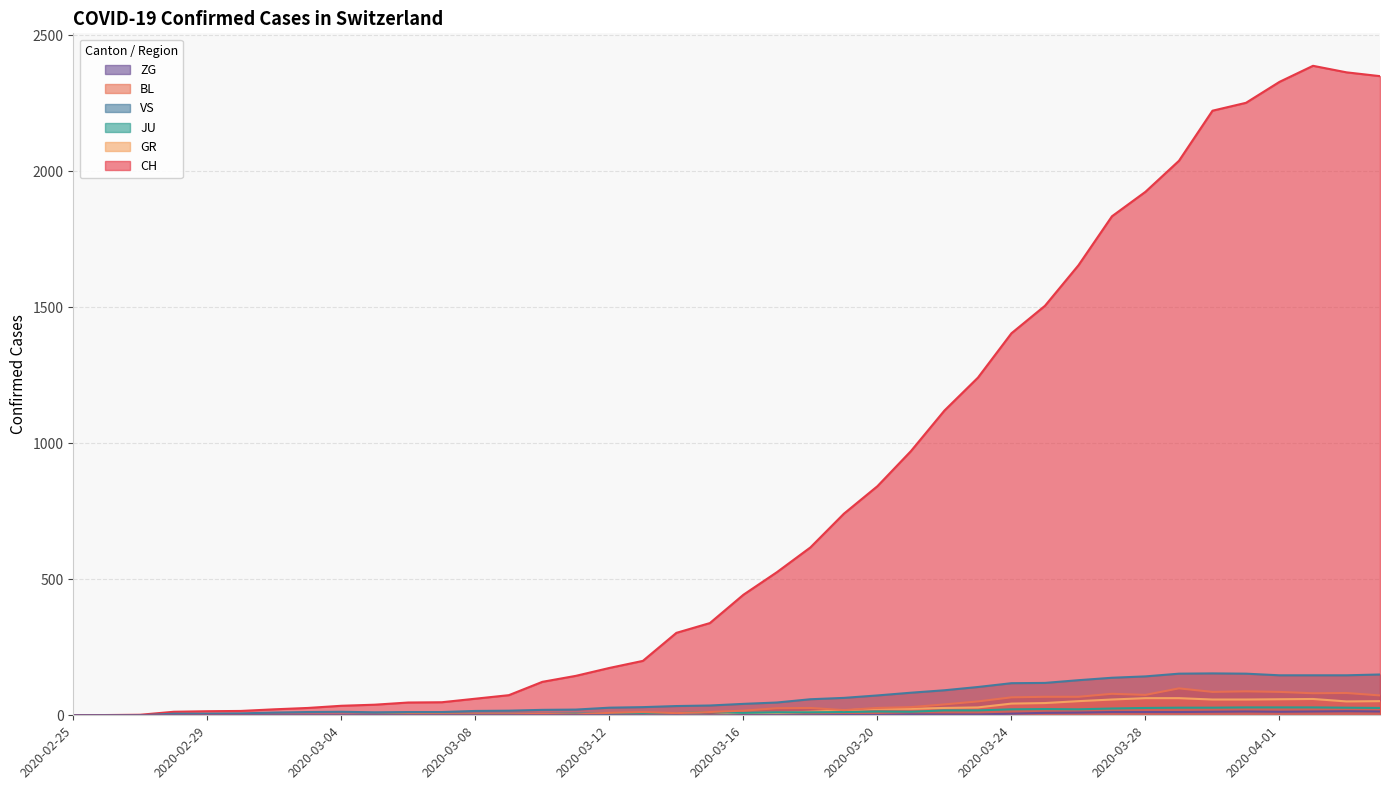

The BL series shows 30 at 2020-03-21. True or false?

True